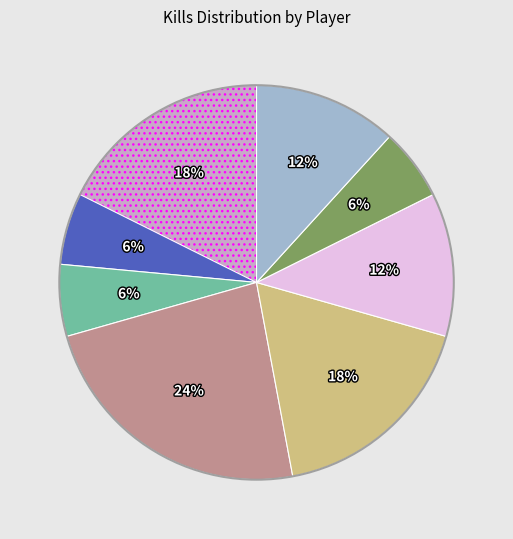

How many segments does this pie chart have?

8